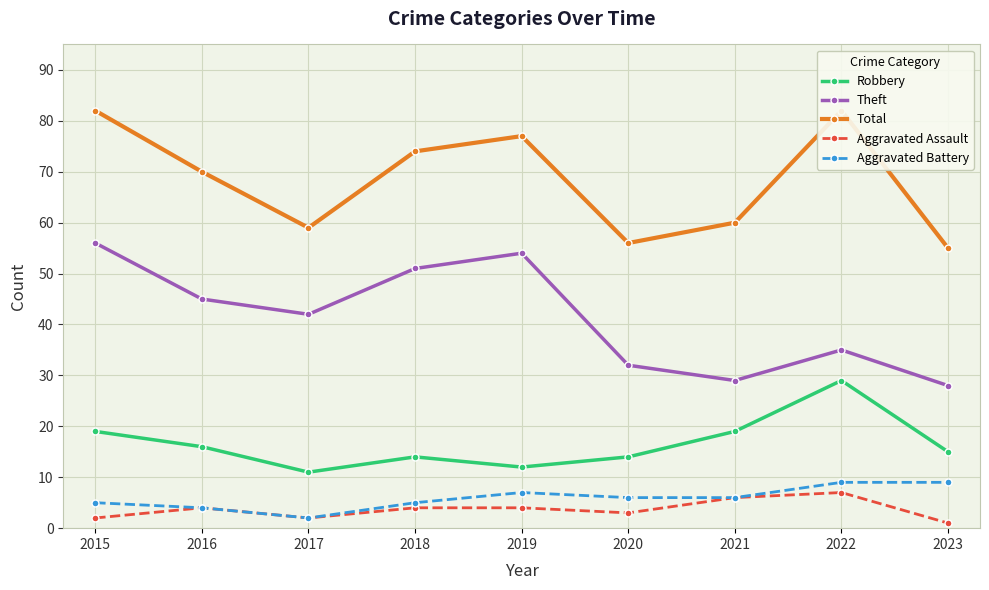

Between 2017 and 2023, which series saw the biggest shift?

Theft